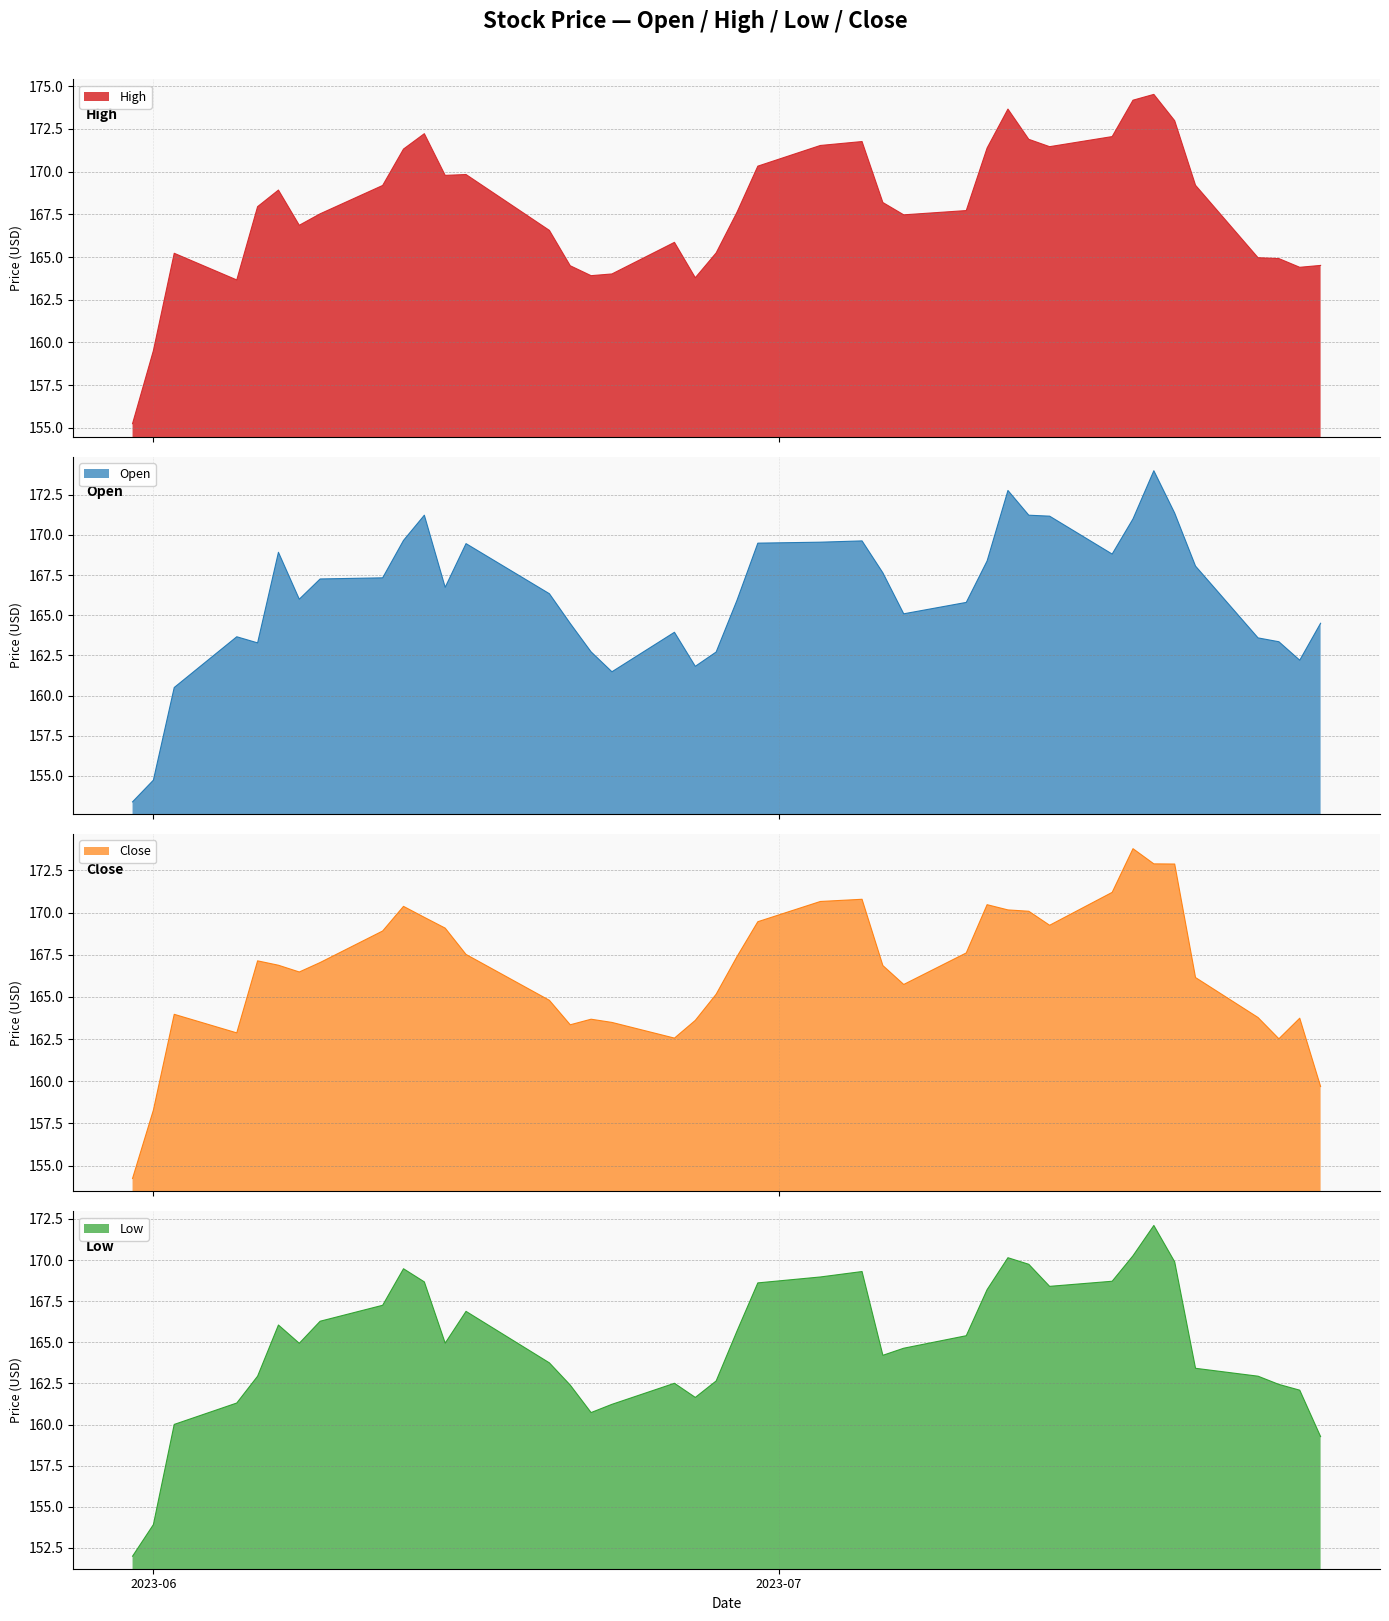

What is the minimum value for Open?

153.4